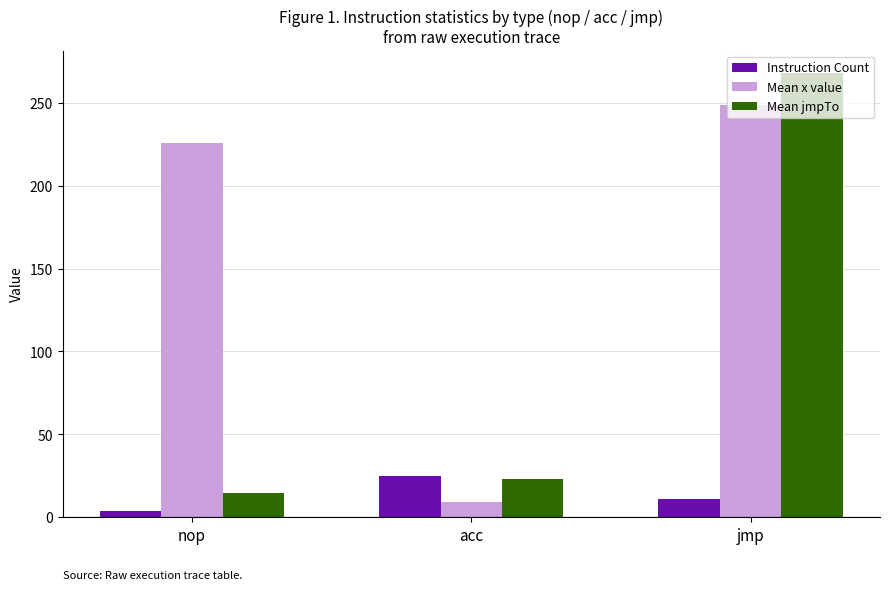

Read the Mean x value value at acc.

9.3